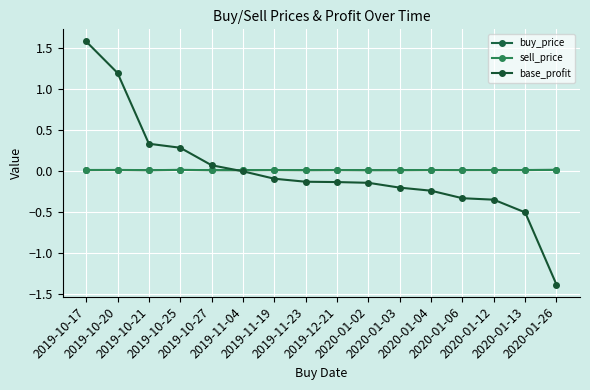

Reading left to right, transcribe all the data shown in this chart.

buy_price: 2019-10-17=0.0	2019-10-20=0.0	2019-10-21=0.0	2019-10-25=0.0	2019-10-27=0.0	2019-11-04=0.0	2019-11-19=0.0	2019-11-23=0.0	2019-12-21=0.0	2020-01-02=0.0	2020-01-03=0.0	2020-01-04=0.0	2020-01-06=0.0	2020-01-12=0.0	2020-01-13=0.0	2020-01-26=0.0
sell_price: 2019-10-17=0.0	2019-10-20=0.0	2019-10-21=0.0	2019-10-25=0.0	2019-10-27=0.0	2019-11-04=0.0	2019-11-19=0.0	2019-11-23=0.0	2019-12-21=0.0	2020-01-02=0.0	2020-01-03=0.0	2020-01-04=0.0	2020-01-06=0.0	2020-01-12=0.0	2020-01-13=0.0	2020-01-26=0.0
base_profit: 2019-10-17=1.6	2019-10-20=1.2	2019-10-21=0.3	2019-10-25=0.3	2019-10-27=0.1	2019-11-04=0.0	2019-11-19=-0.1	2019-11-23=-0.1	2019-12-21=-0.1	2020-01-02=-0.1	2020-01-03=-0.2	2020-01-04=-0.2	2020-01-06=-0.3	2020-01-12=-0.3	2020-01-13=-0.5	2020-01-26=-1.4